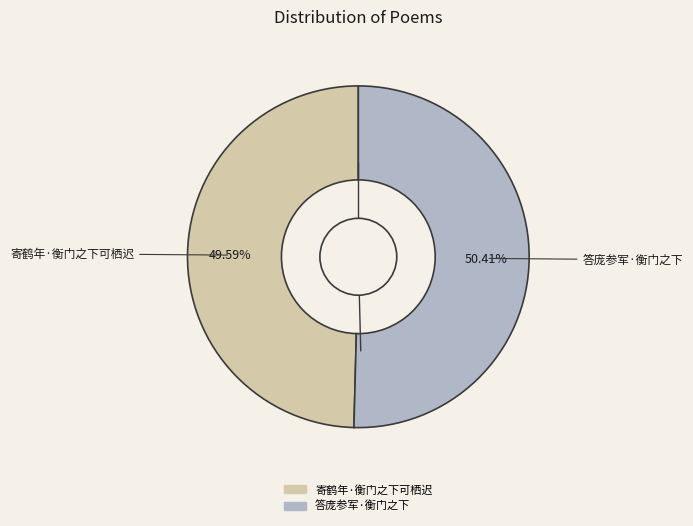

To the nearest percent, what is the difference between the 答庞参军·衡门之下 and 寄鹤年·衡门之下可栖迟 slice percentages?

1%